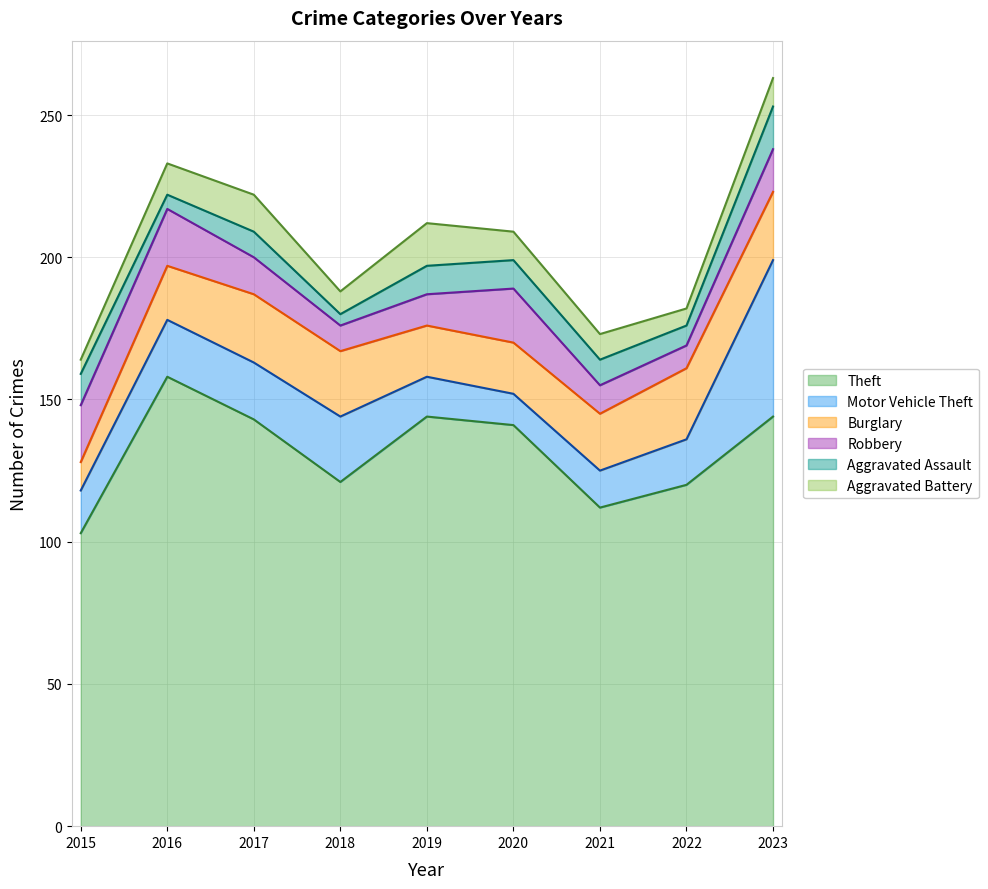

At which label is Burglary closest to 17?

2019